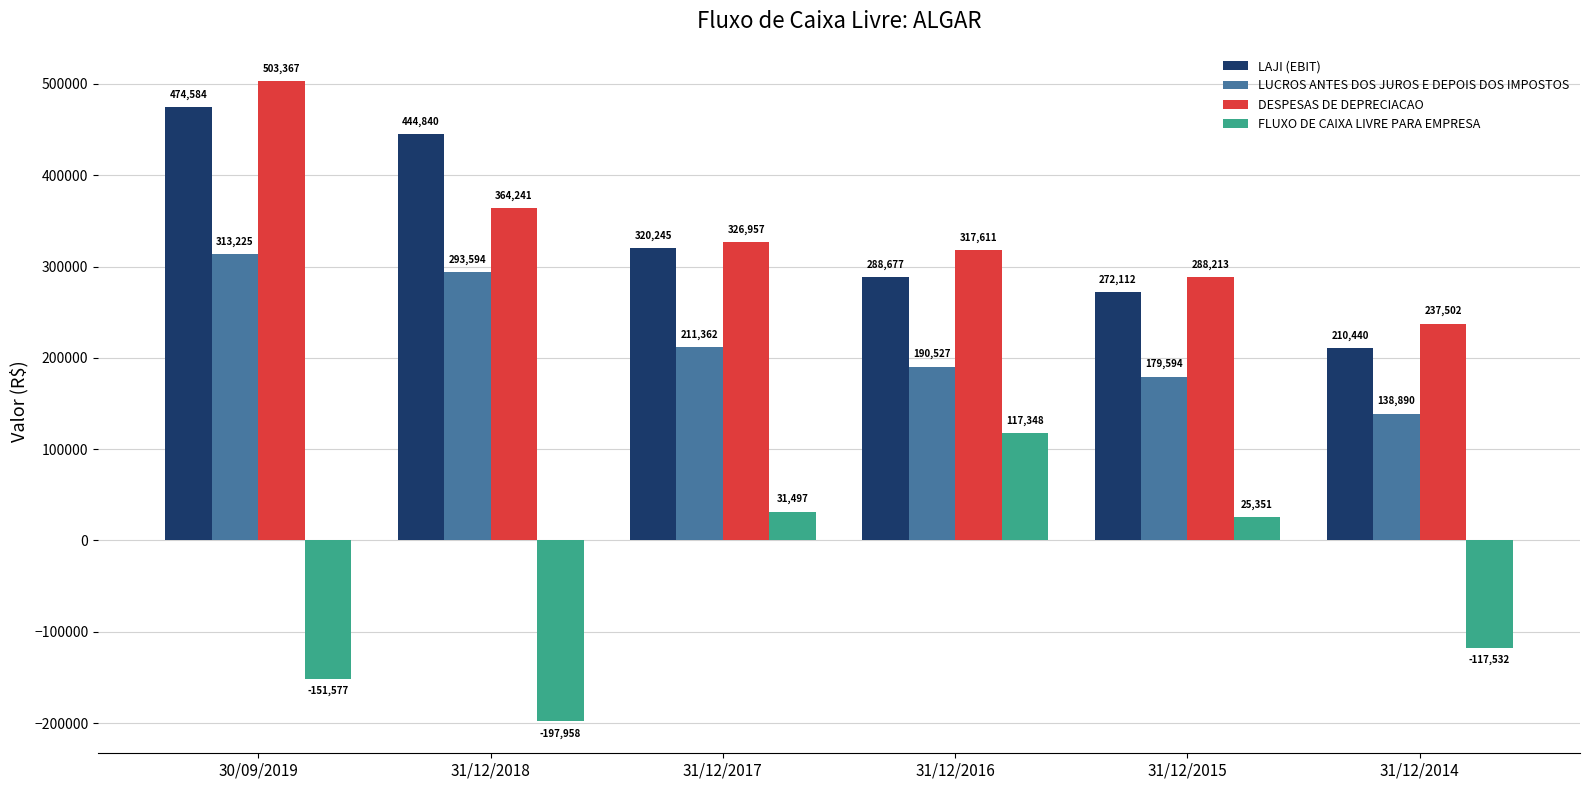

Which series has the widest spread of values?

FLUXO DE CAIXA LIVRE PARA EMPRESA